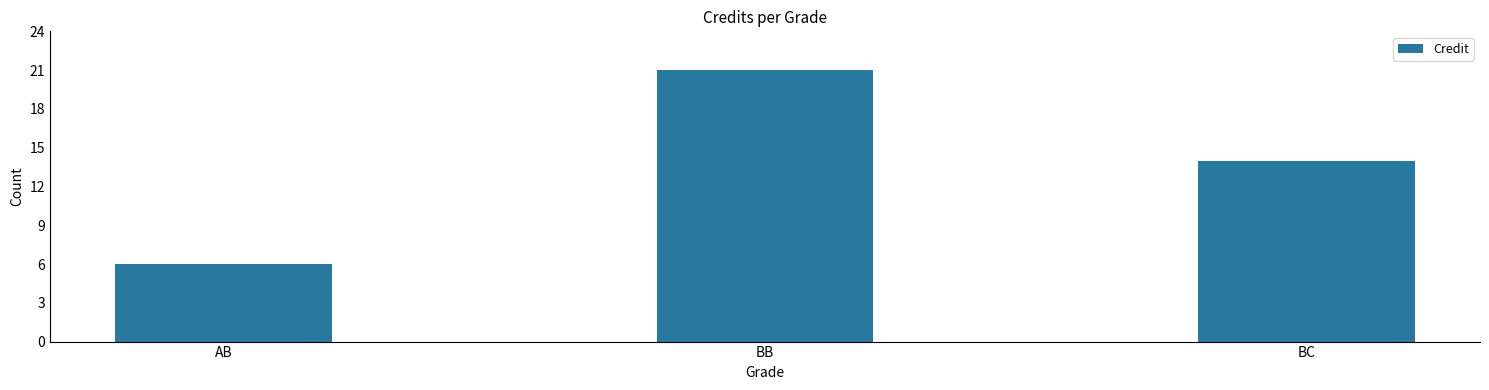

At which category does the chart reach its minimum across all series?

AB